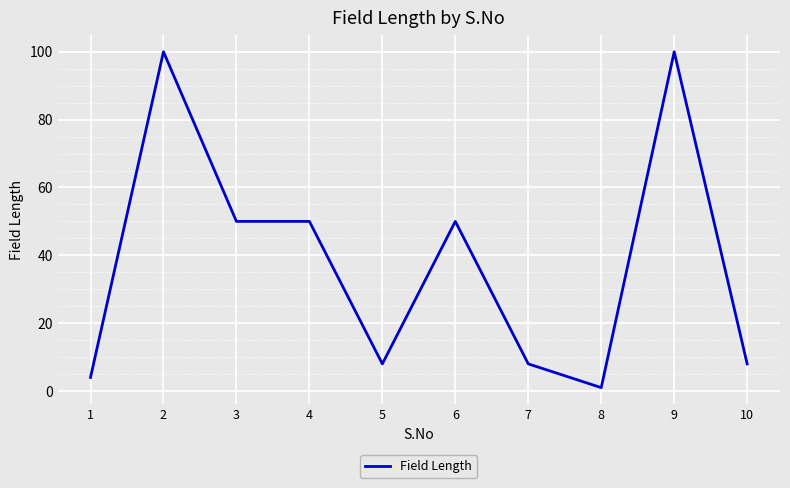

Reading right to left, extract all data points from this chart.

10=8	9=100	8=1	7=8	6=50	5=8	4=50	3=50	2=100	1=4